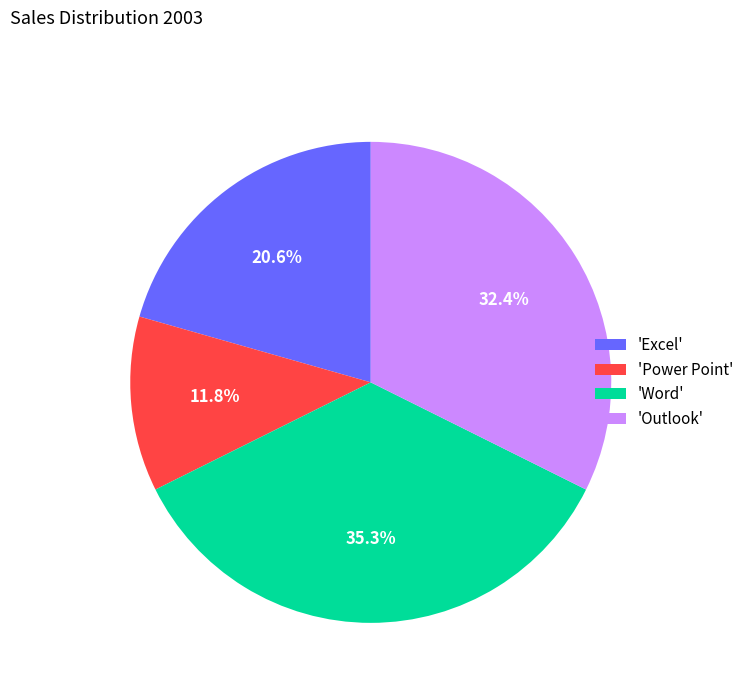

Which has a higher value, 'Outlook' or 'Excel'?

'Outlook'